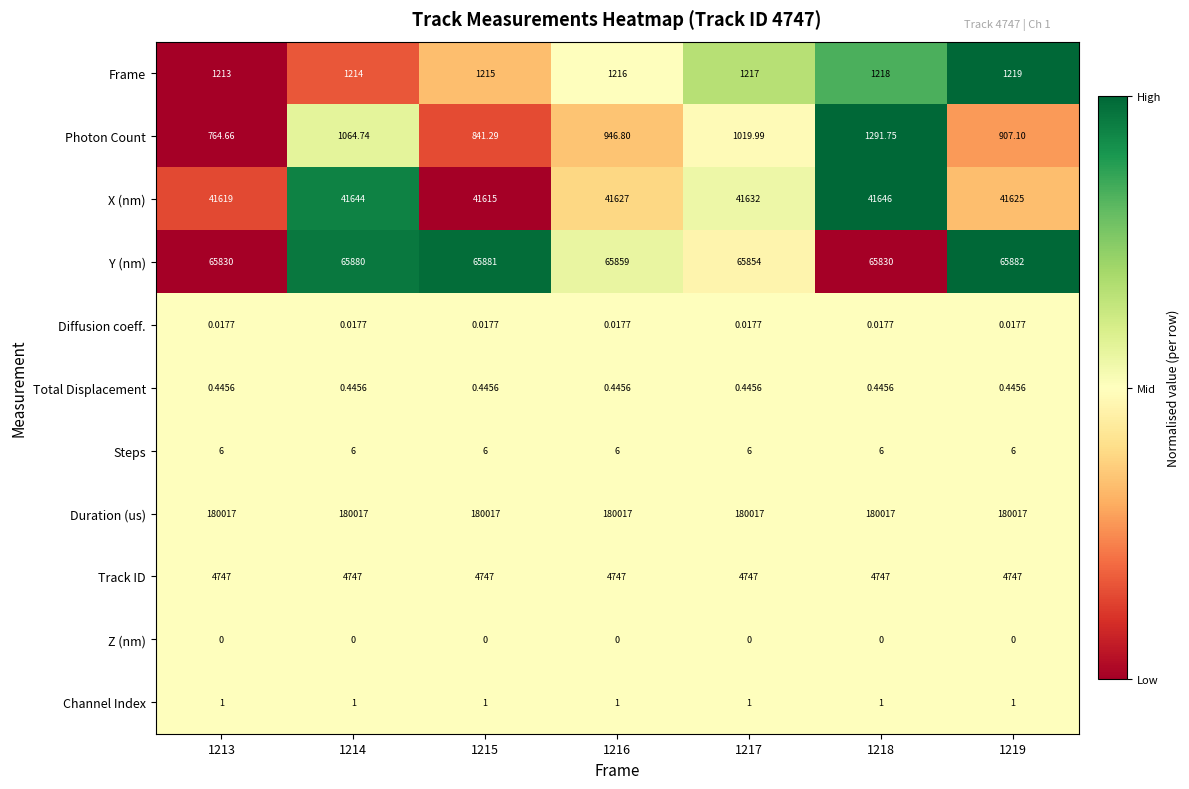

At which category is the sum across all series the highest?

1218